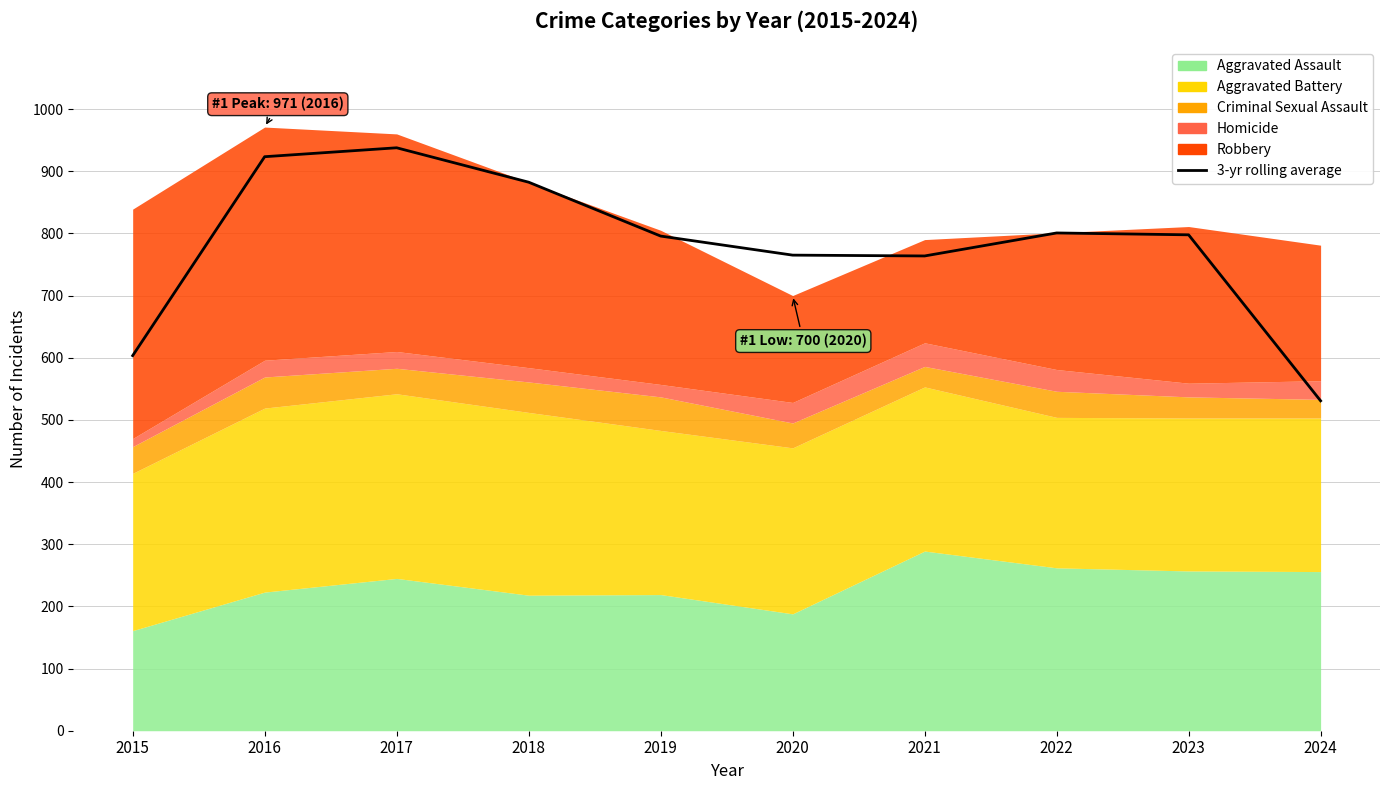

At which label is the value closest to 734?

2021